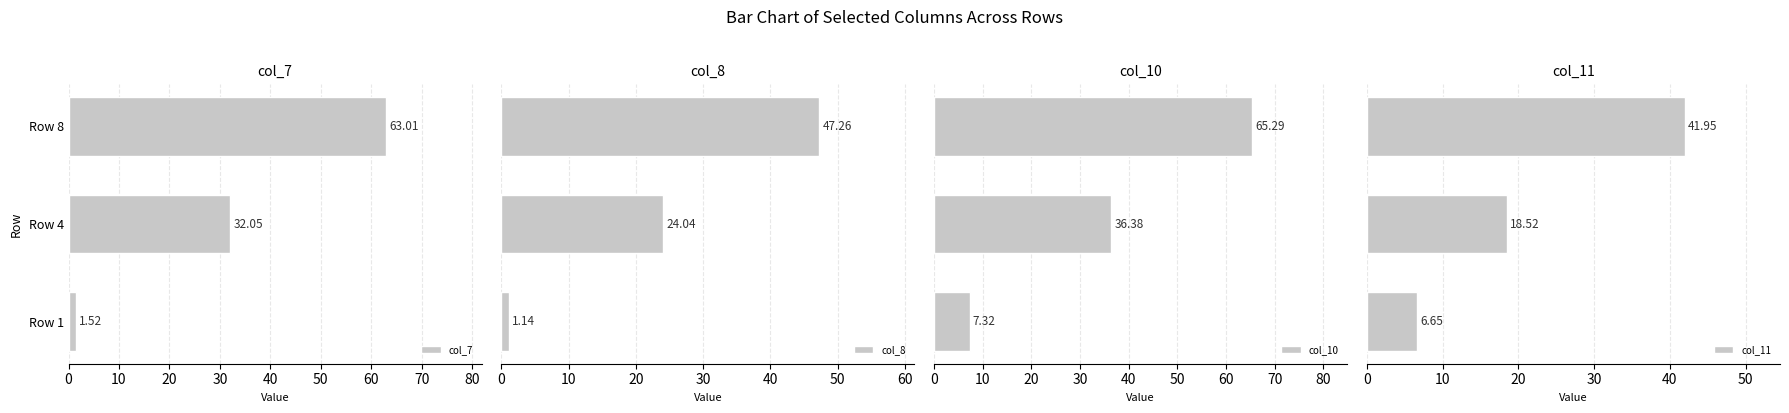

How many values in the col_7 series are below 32?

1